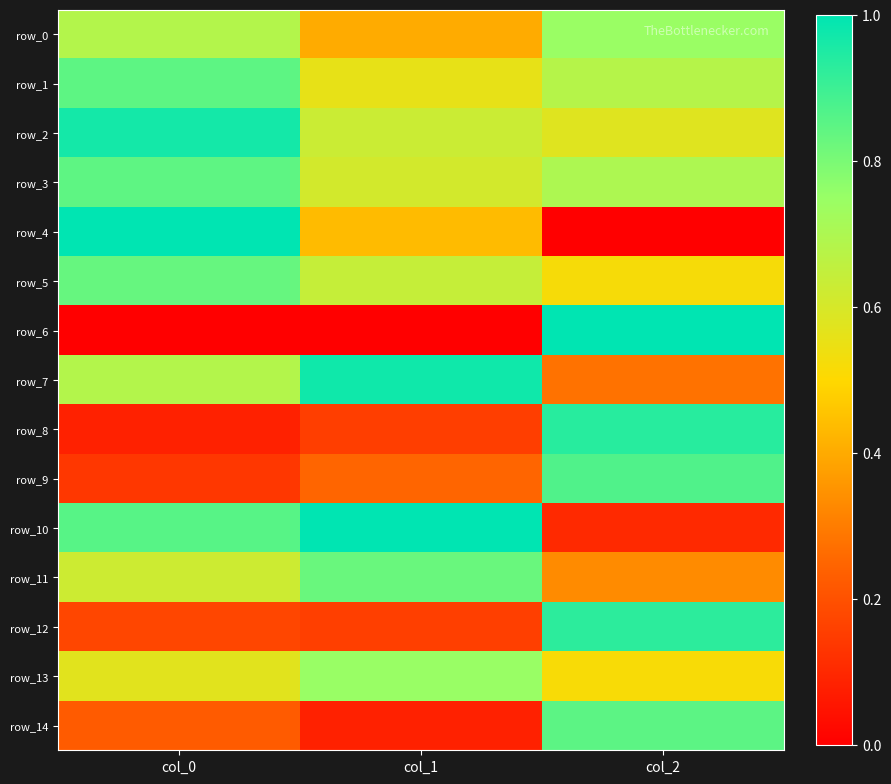

Is it true that row_8 equals 0.2 at col_1?

True